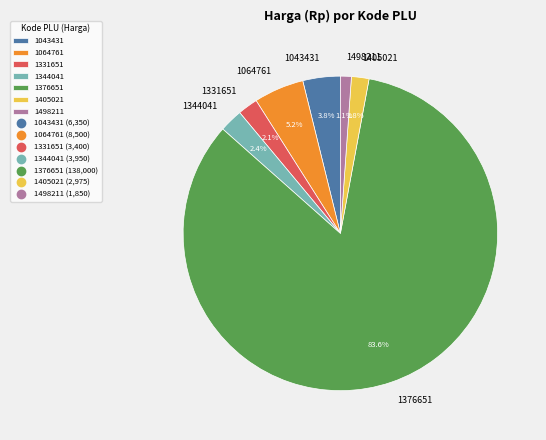

Between 1498211 and 1344041, which is larger?

1344041